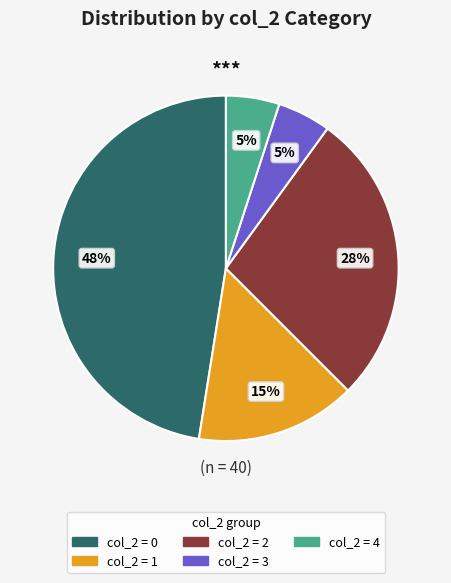

Does any single category account for the majority?

No